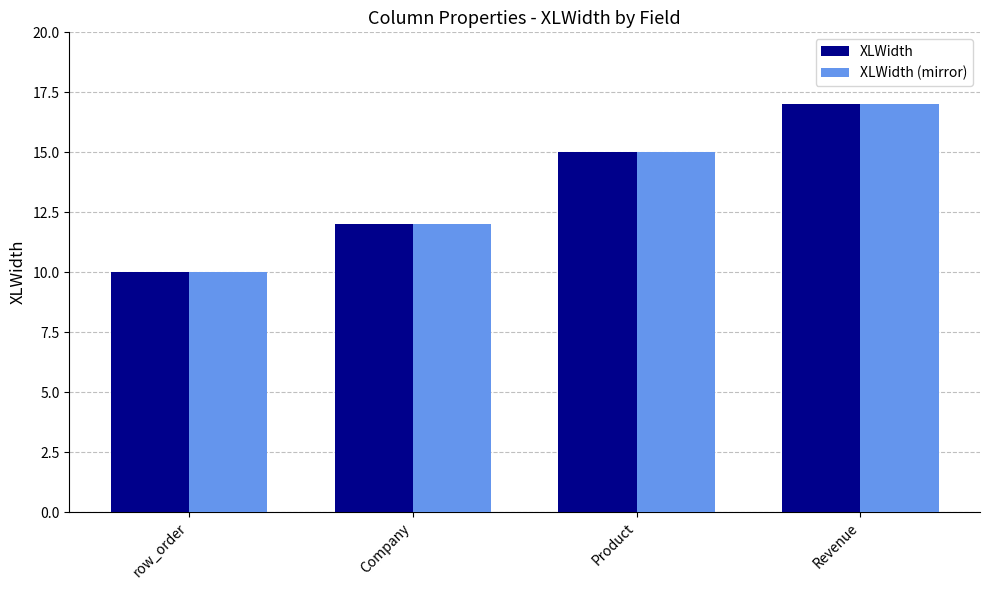

What is the total value across all series at Product?

30